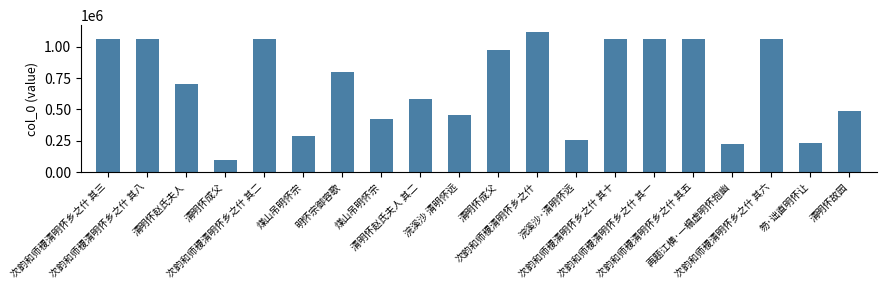

What is the average value?

702337